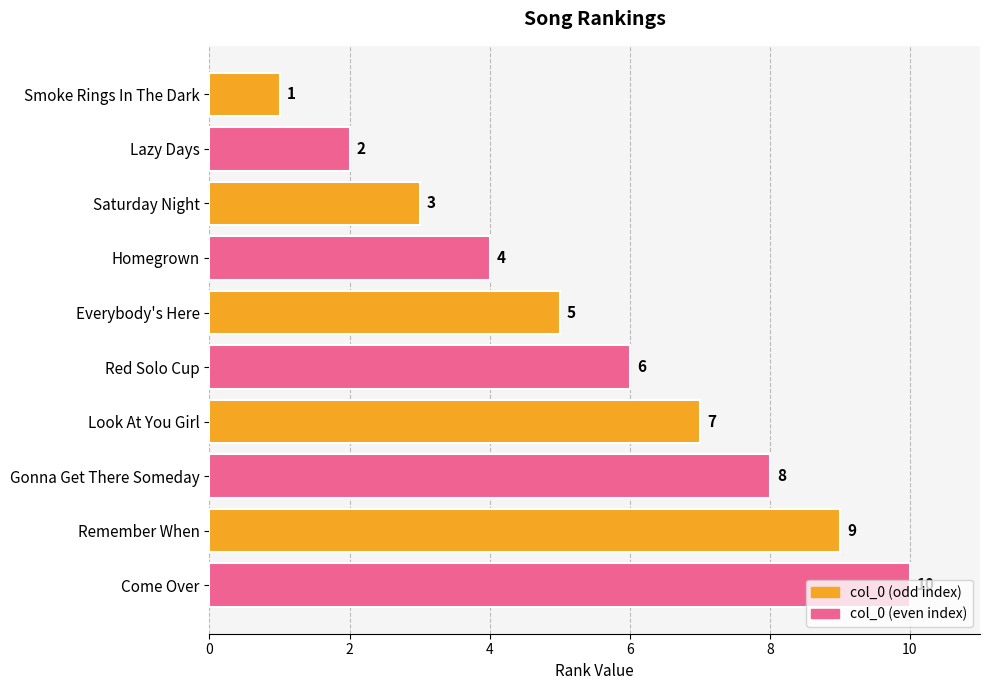

The value at Look At You Girl is 7. True or false?

True